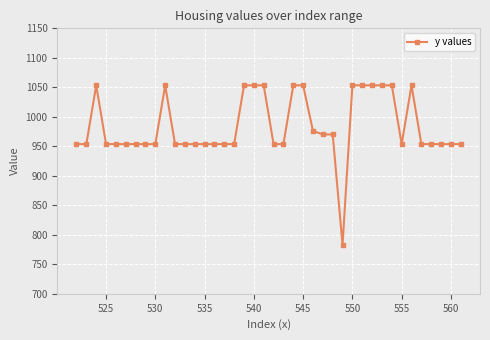

What is the difference between the maximum and minimum values?

270.4